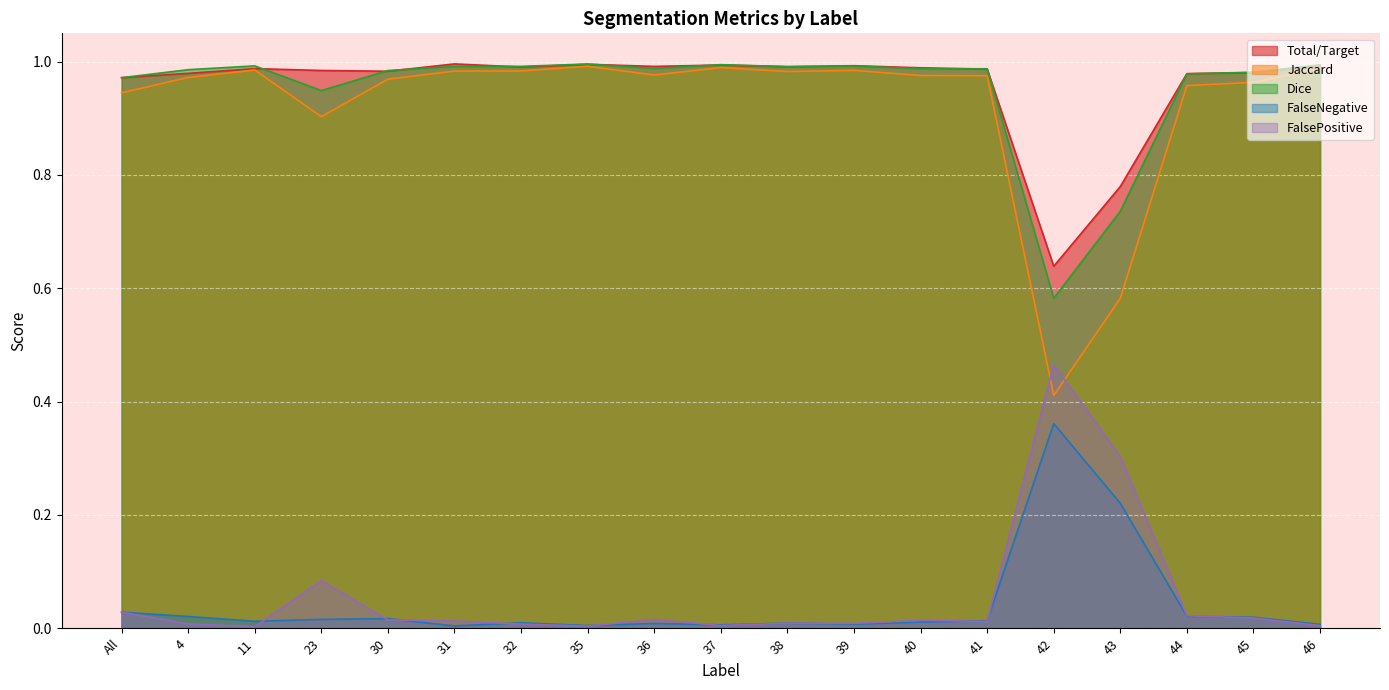

Which series changed the most between 43 and 46?

Jaccard